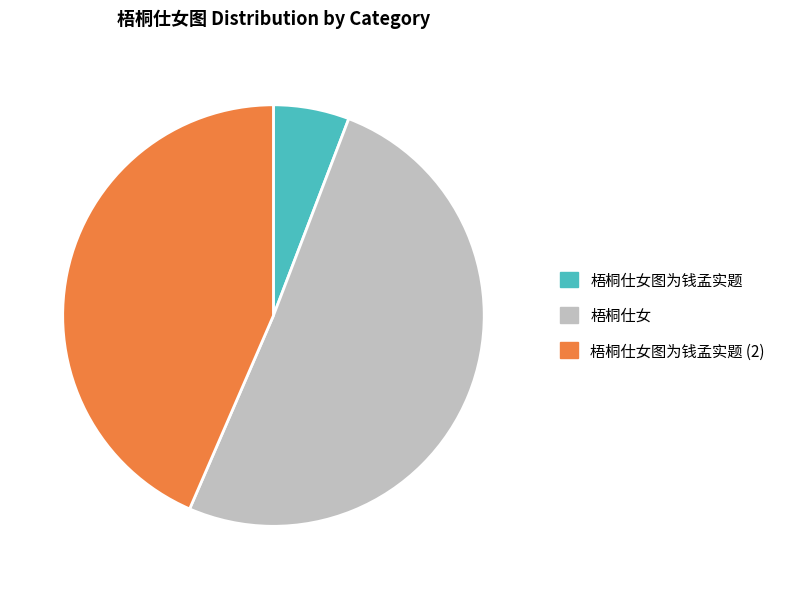

Rank the categories by value from highest to lowest.

梧桐仕女, 梧桐仕女图为钱孟实题 (2), 梧桐仕女图为钱孟实题